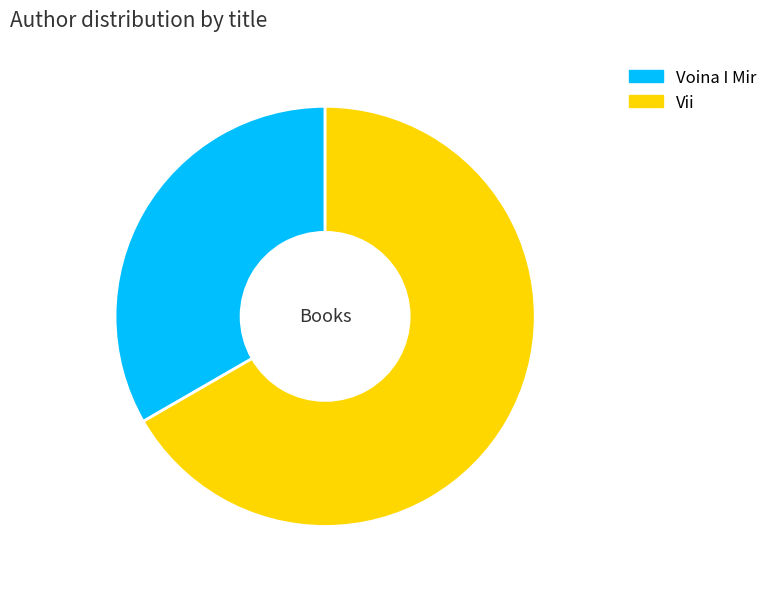

Which category has the biggest portion of the pie?

Vii